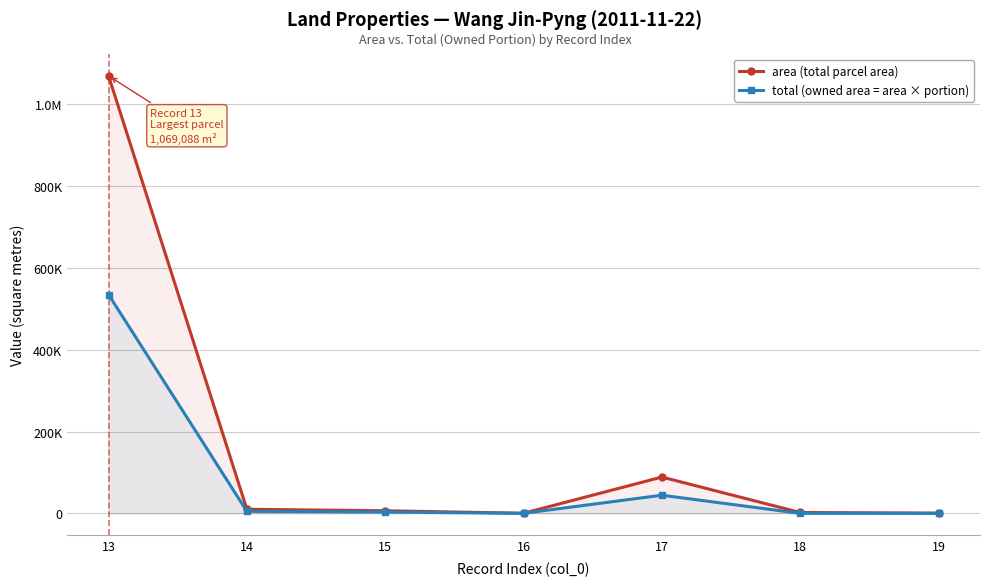

Reading left to right, transcribe all the data shown in this chart.

area (total parcel area): 13=1069088.0	14=9977.0	15=6406.0	16=282.0	17=88739.0	18=2159.4	19=622.0
total (owned area = area × portion): 13=534544.0	14=4988.5	15=3203.0	16=141.0	17=44369.5	18=18.6	19=41.5